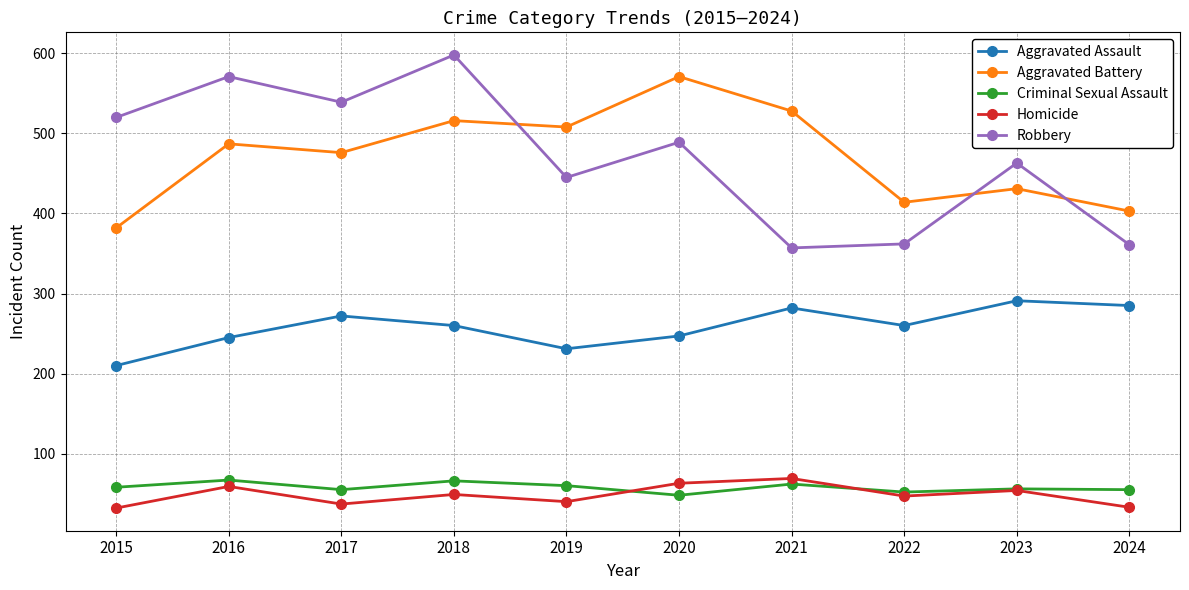

Where is the first local maximum for Robbery?

2016